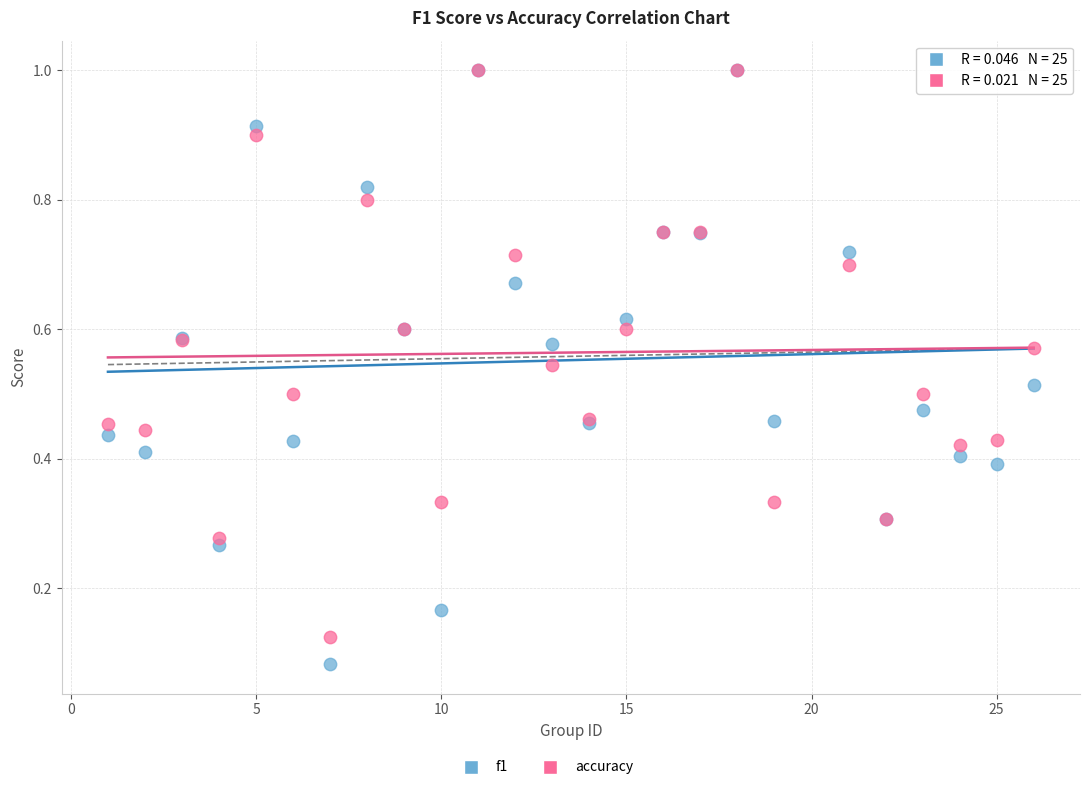

Which series contains the lowest Y value?

f1